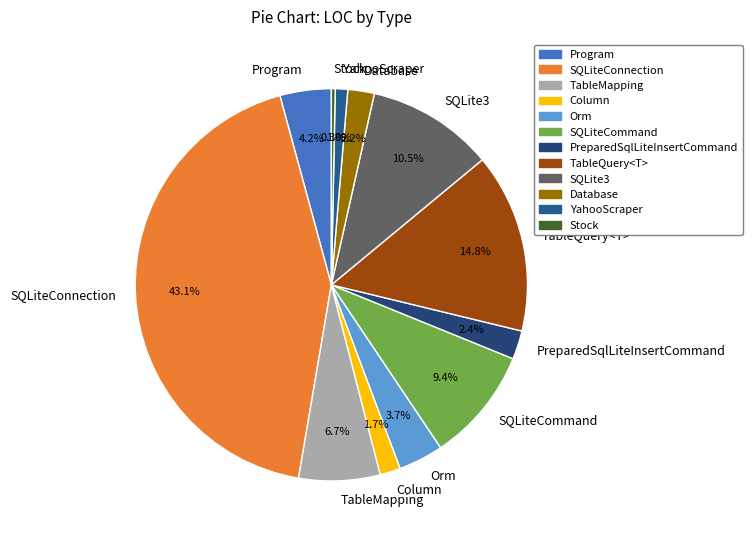

True or false: Column accounts for 13% of the total.

False